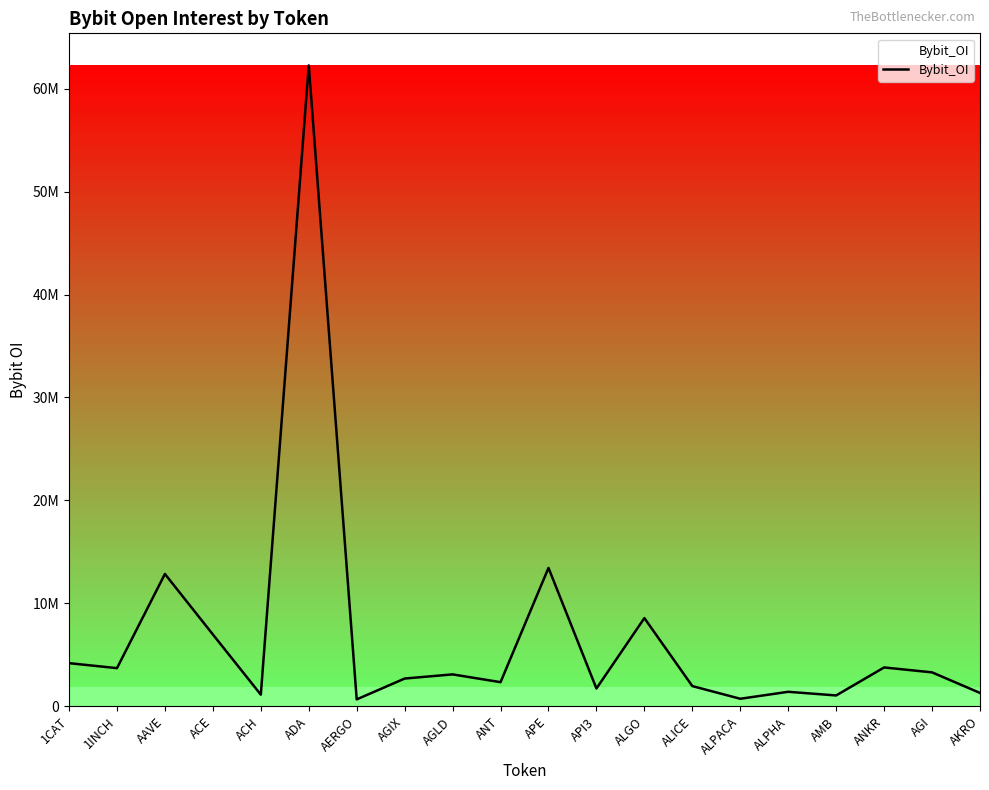

What is the sum of the values at ALICE and ALGO?

10539574